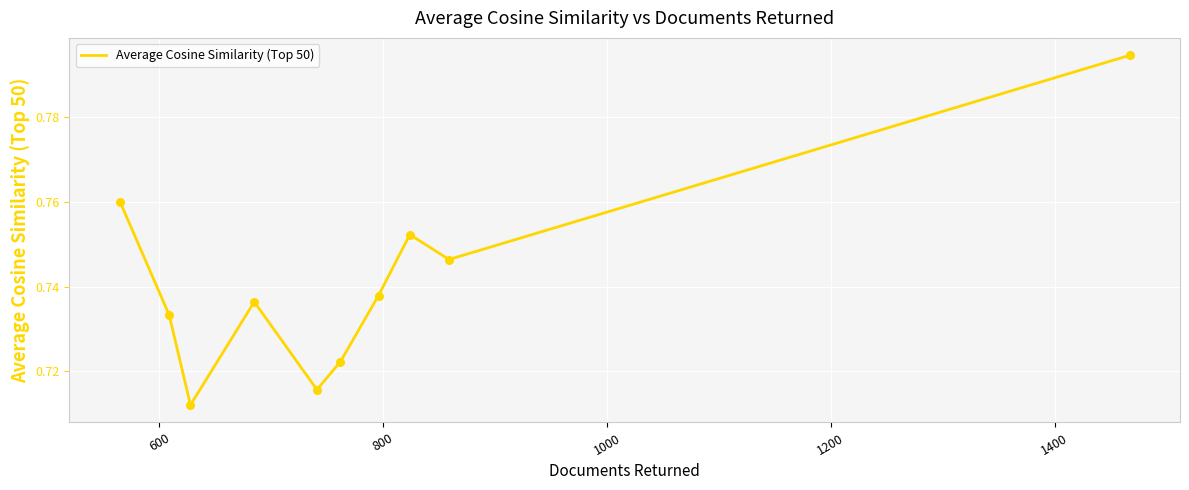

Does the chart have visible grid lines?

Yes